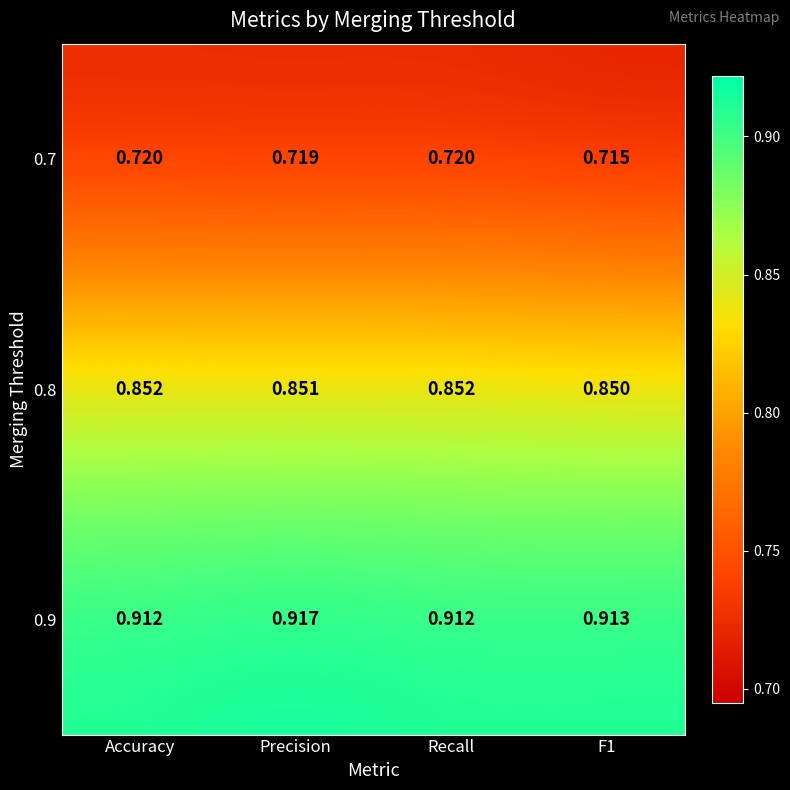

At which category is the sum across all series the highest?

Precision